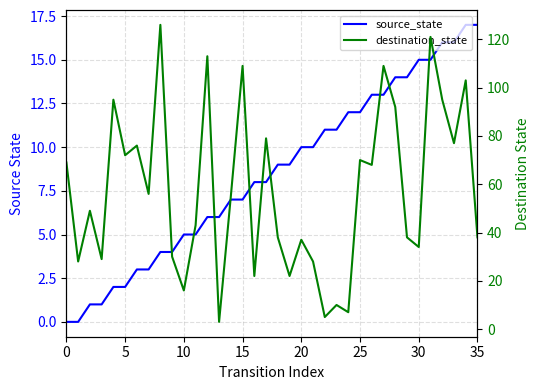

How many series are shown in this chart?

2